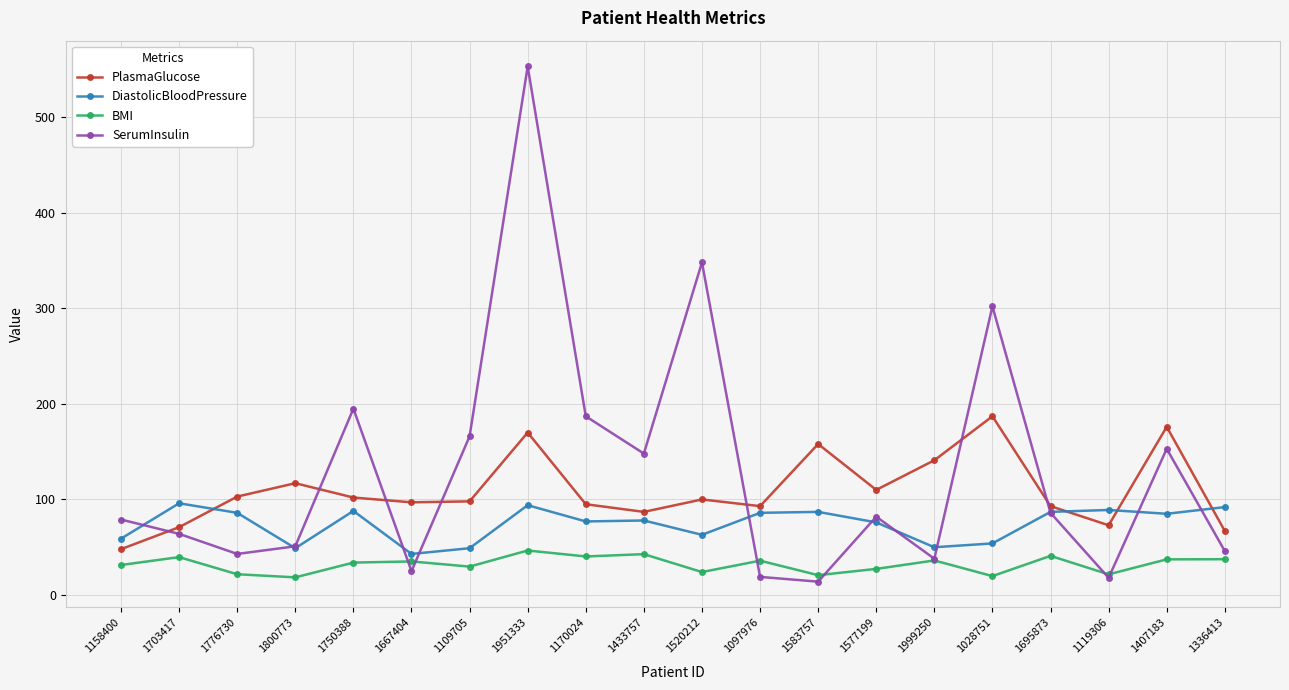

What is the maximum value shown in the chart?

553.0